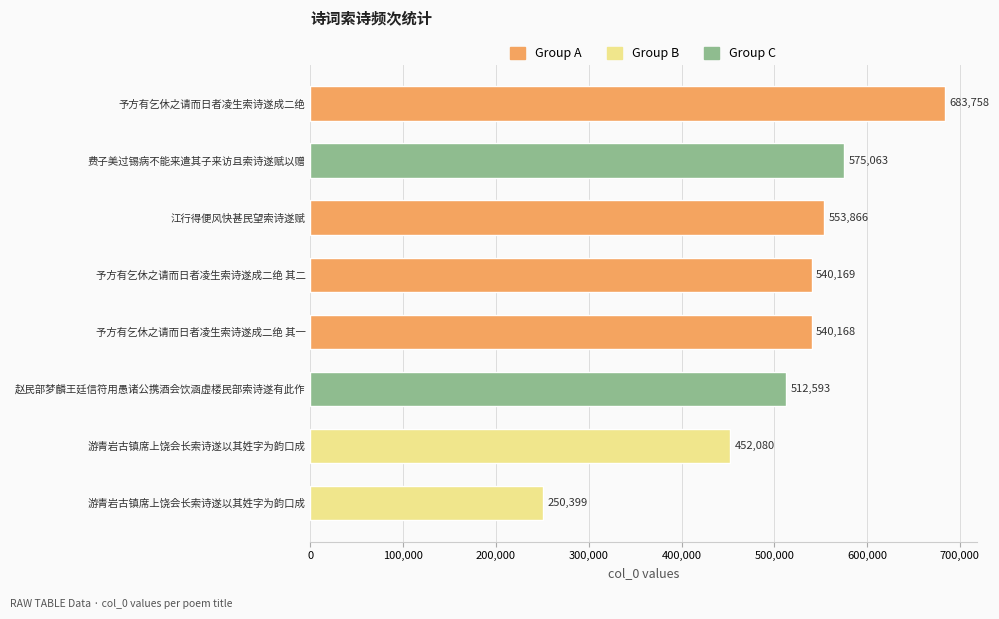

Count the number of categories in the chart.

8